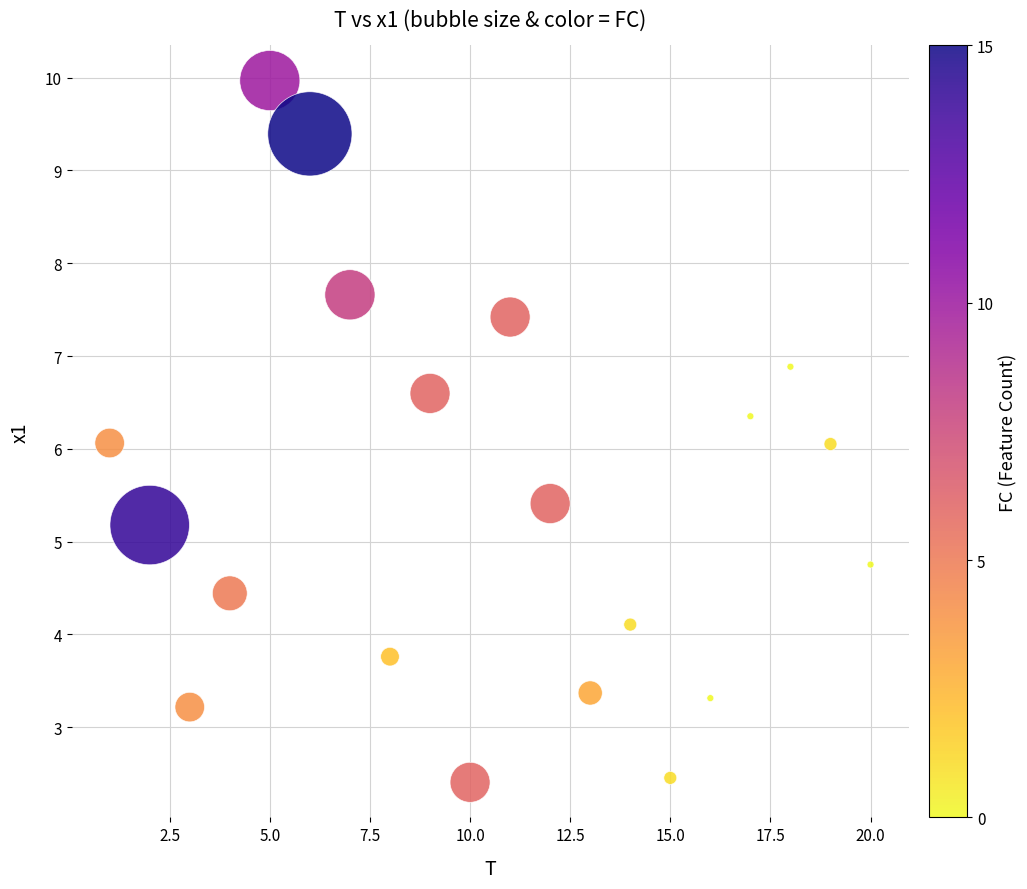

What is the range of X values (max minus min)?

19.0